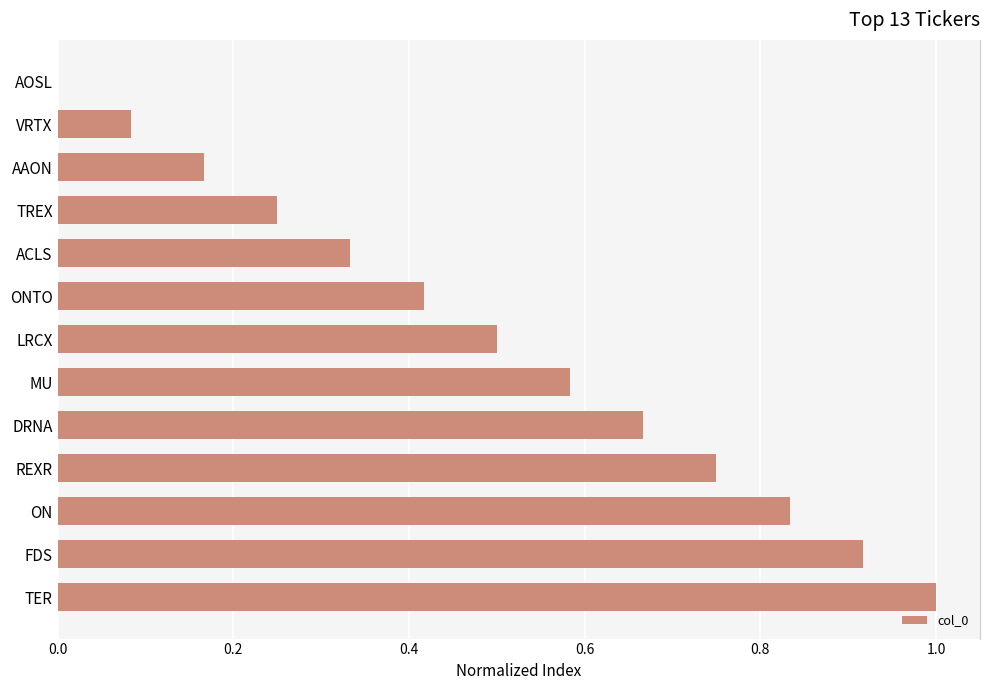

True or false: the data shows 1.3 at REXR.

False